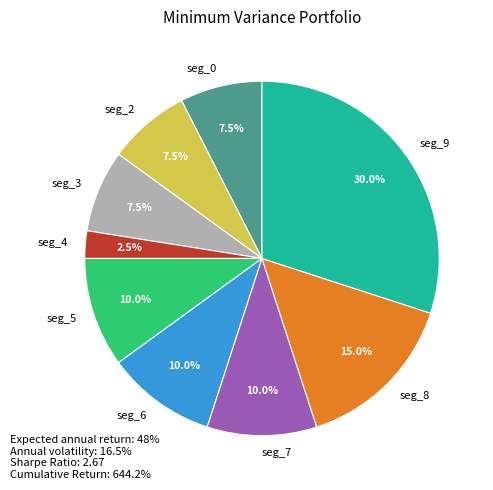

Which slice is the largest?

seg_9